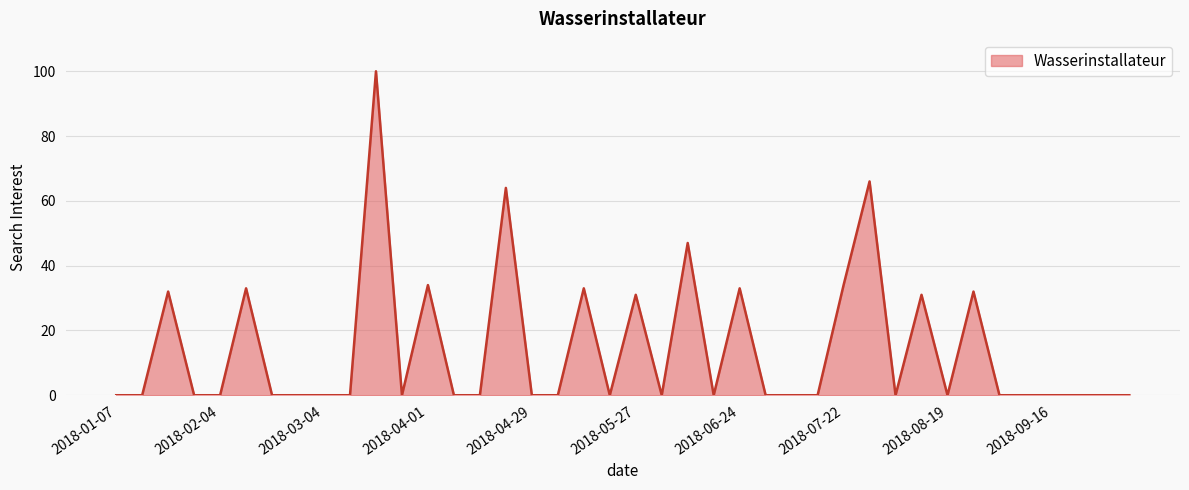

What is the maximum value shown in the chart?

100